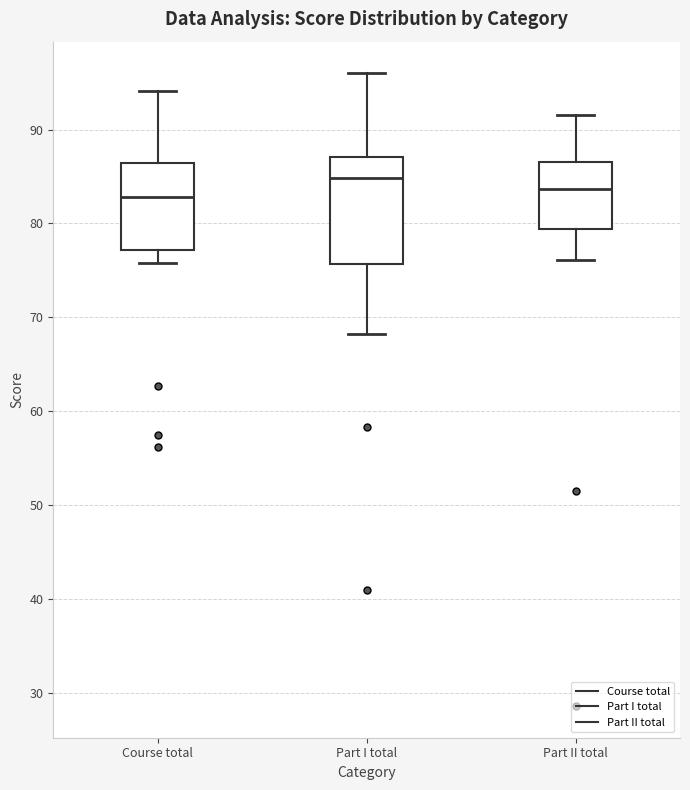

Which box is the tallest, from its lower edge to its upper edge?

Part I total